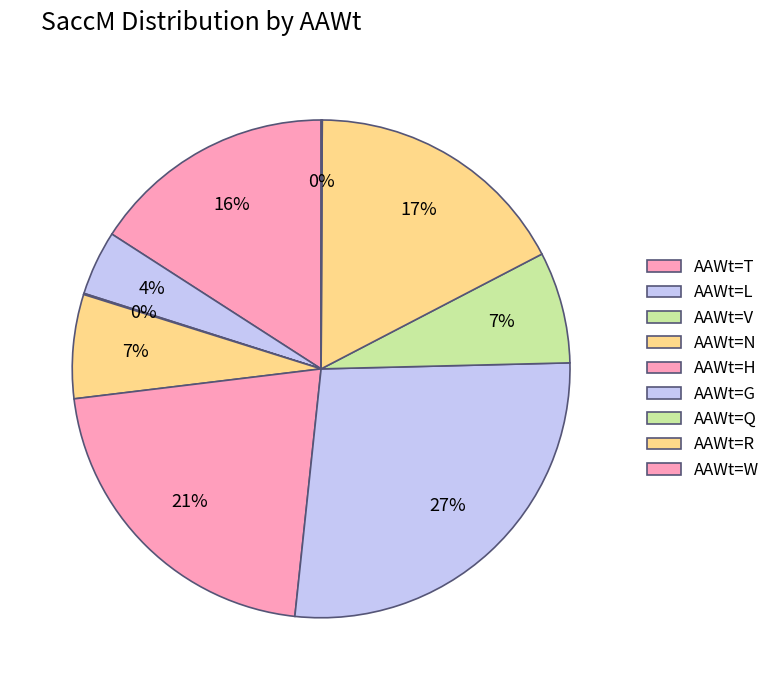

Is there a majority slice in this chart?

No